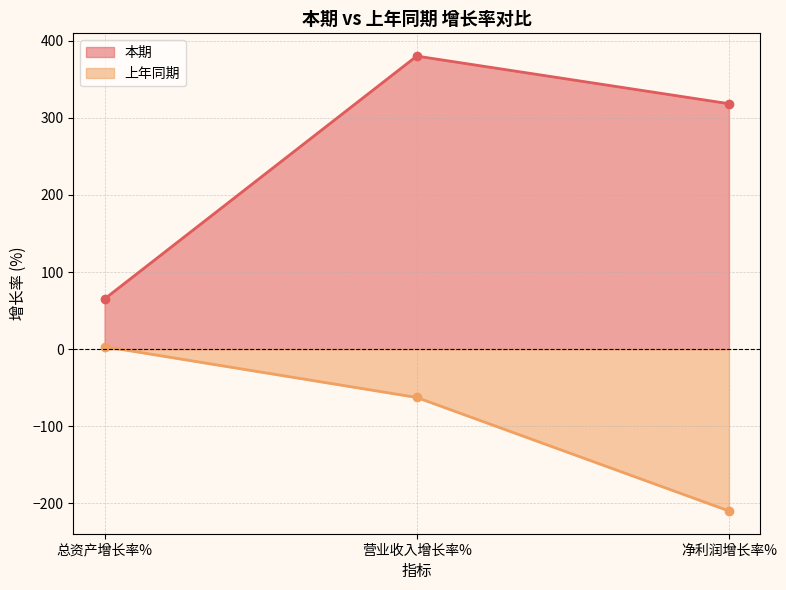

Which has a higher value, 总资产增长率% or 营业收入增长率%?

营业收入增长率%